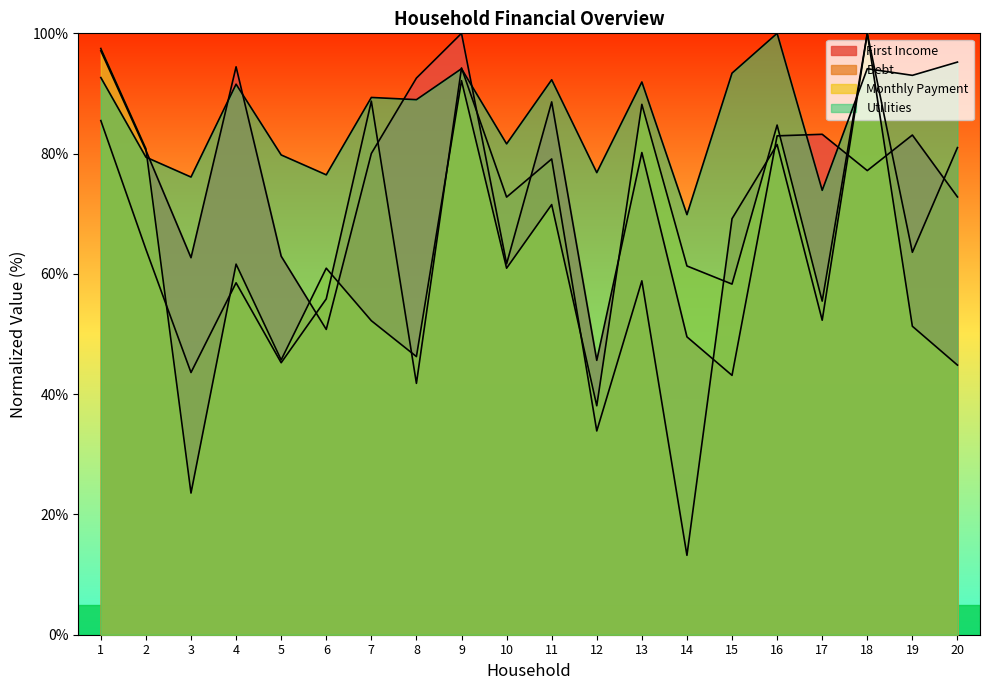

Which category has the highest value across all series?

9